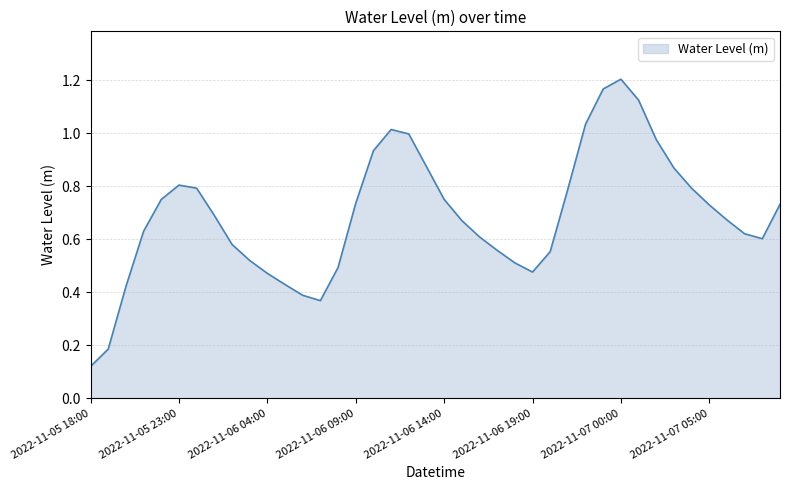

What is the smallest value displayed?

0.1